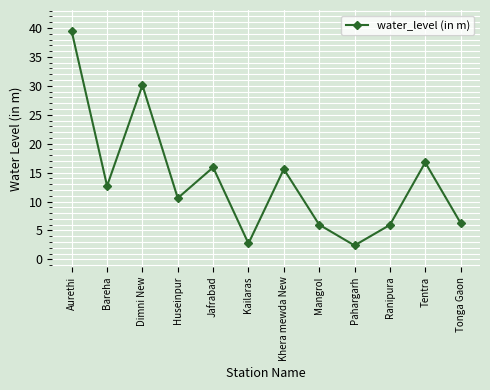

Is it true that the value at Dimni New is 30.1?

True